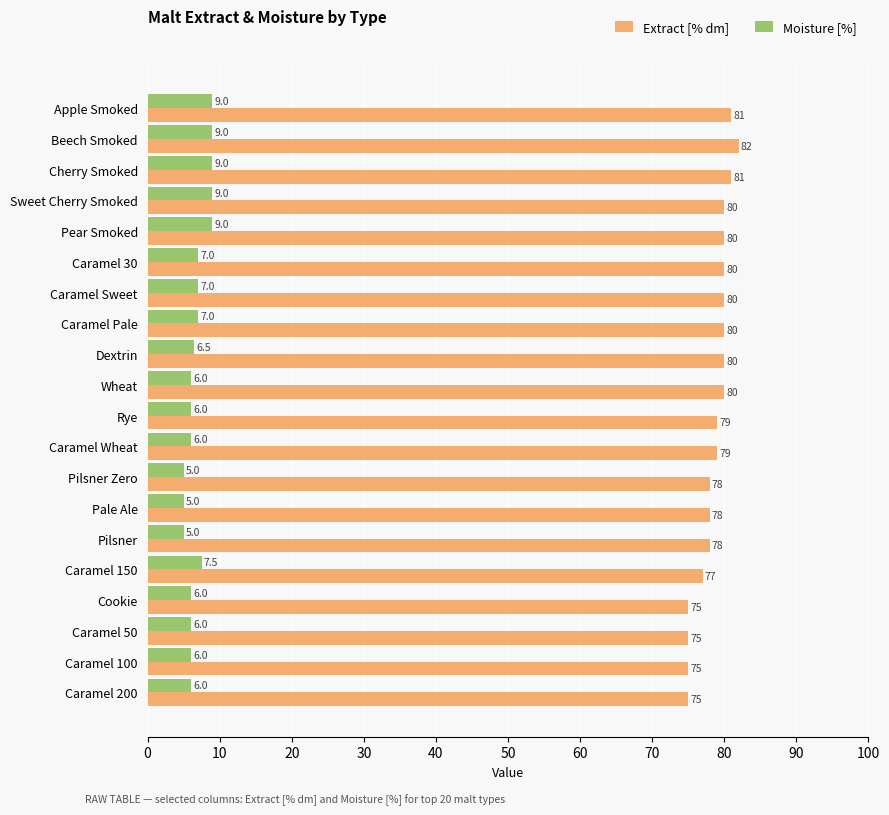

What is the difference between the maximum and second lowest values in the Moisture [%] series?

4.0